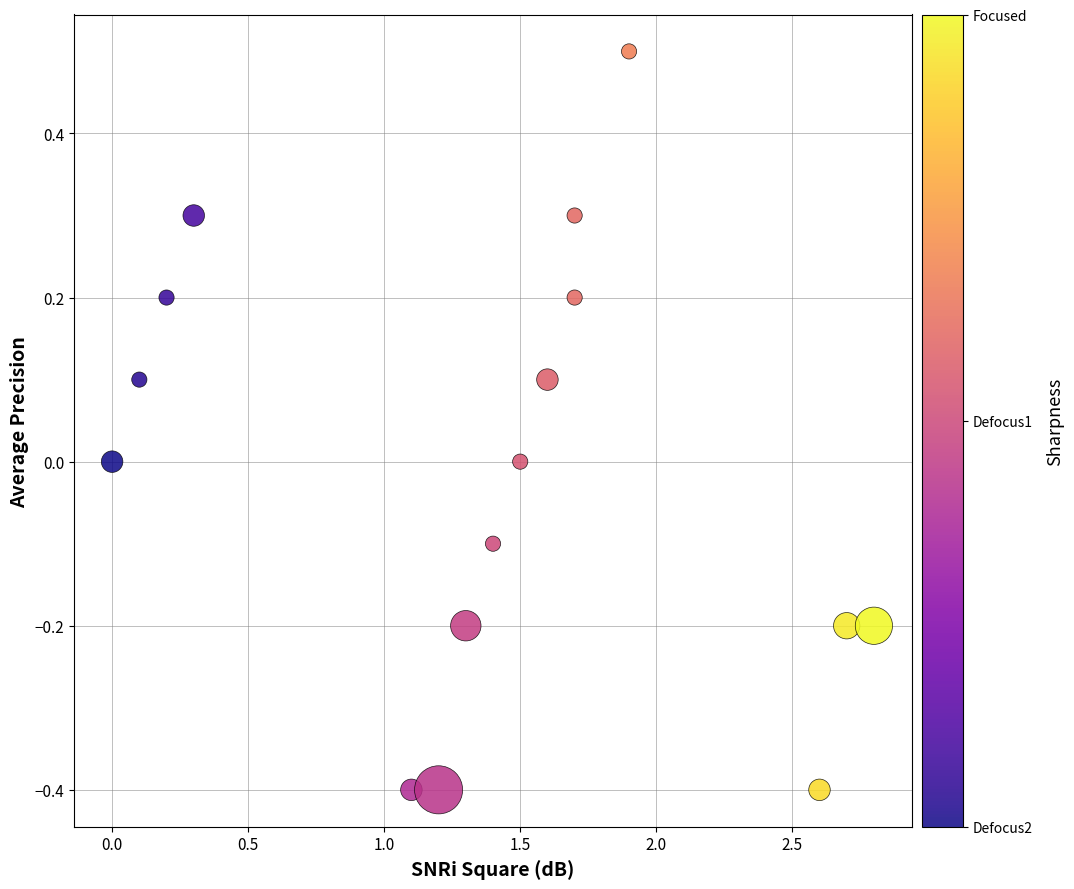

What is the range of Y values (max minus min)?

0.9